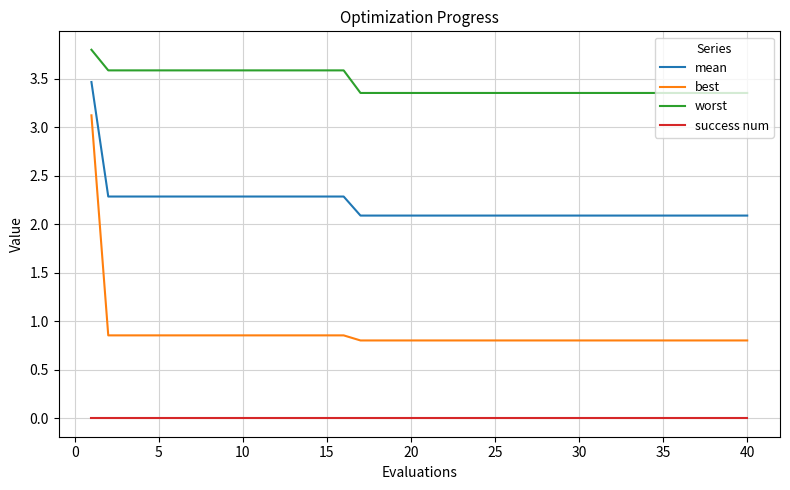

Which series has the largest range (max minus min)?

best